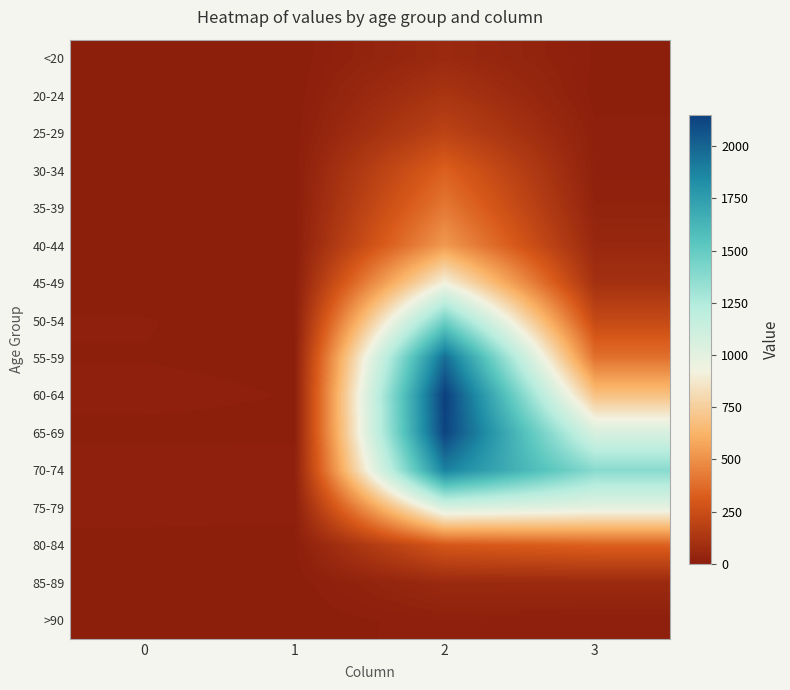

How many categories are shown in the chart?

4